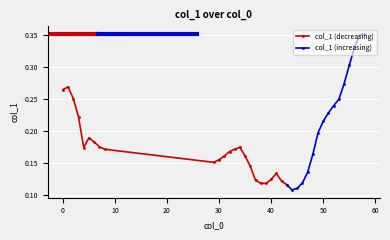

Rank the categories by value from lowest to highest.

44, 45, 43, 39, 38, 46, 42, 37, 40, 41, 47, 36, 29, 30, 31, 35, 48, 32, 8, 33, 4, 34, 7, 6, 5, 49, 50, 3, 51, 52, 53, 2, 0, 1, 54, 55, 56, 57, 58